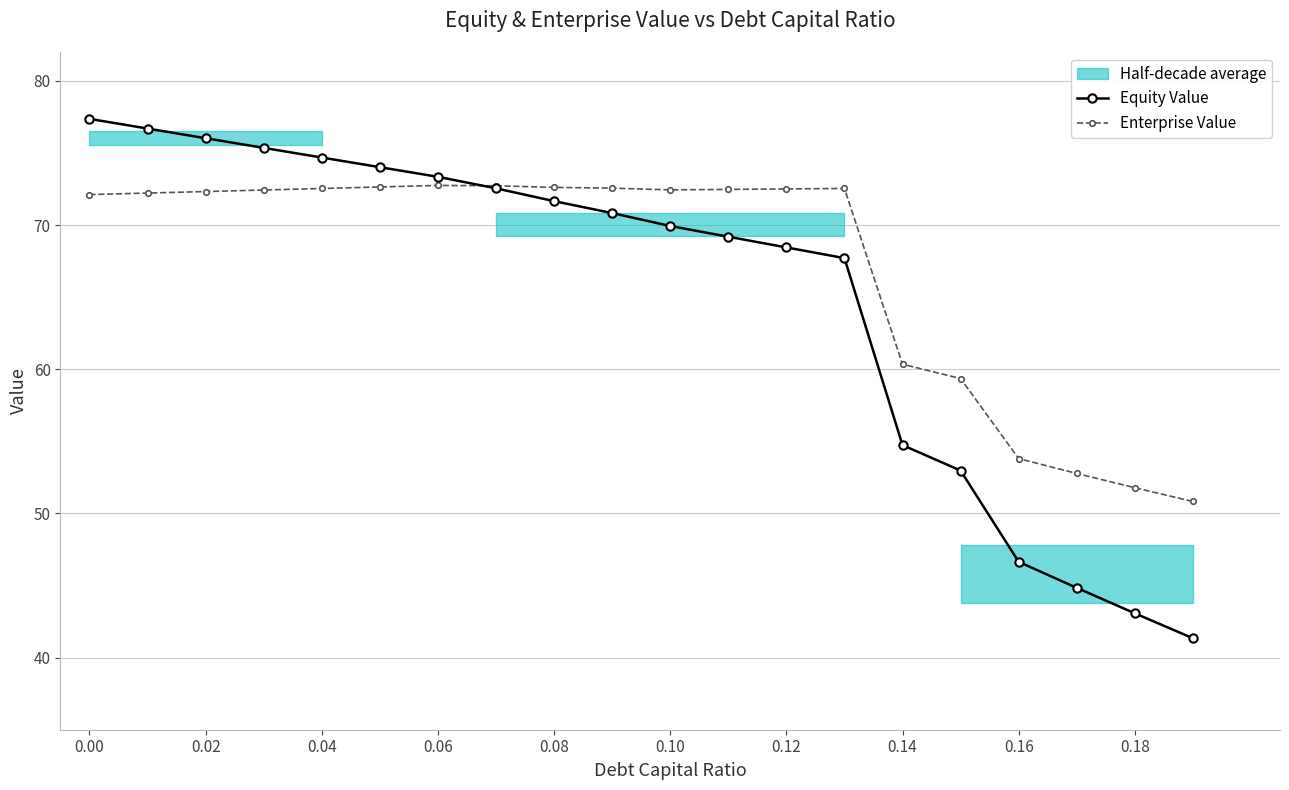

How many lines are shown in the chart?

2